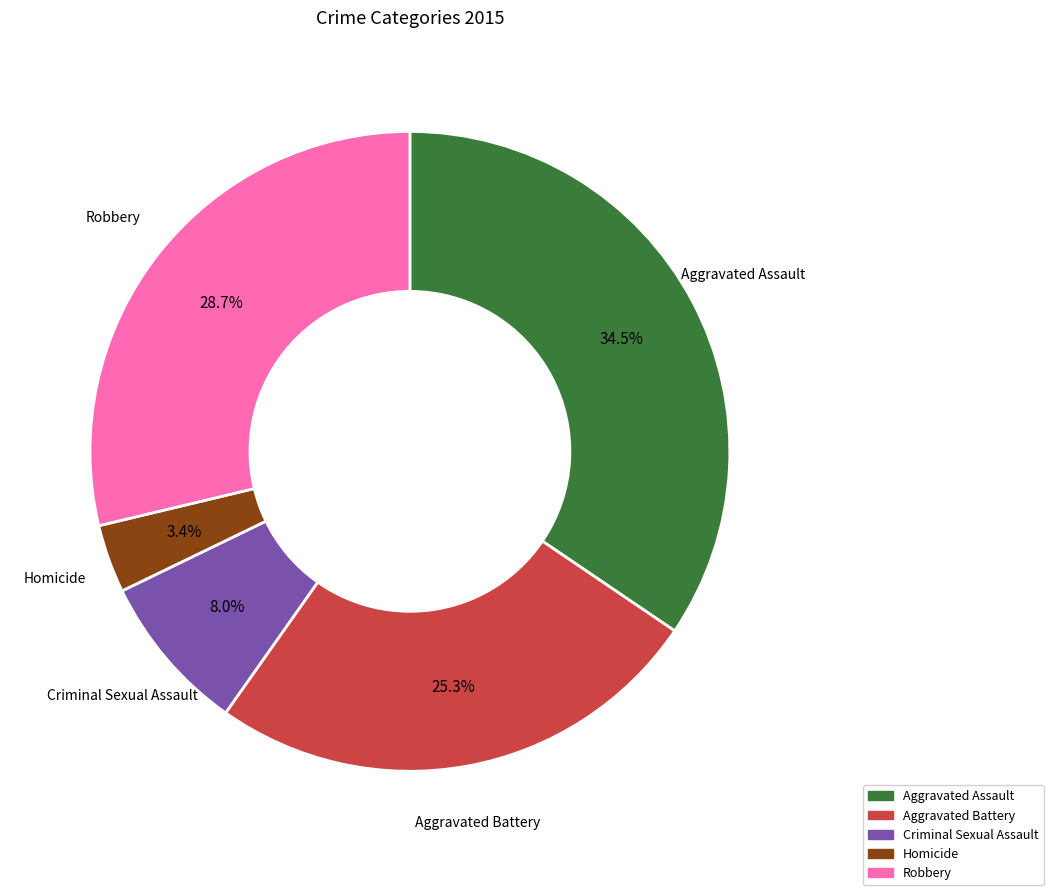

Is it true that Aggravated Battery is 15% of the pie?

False